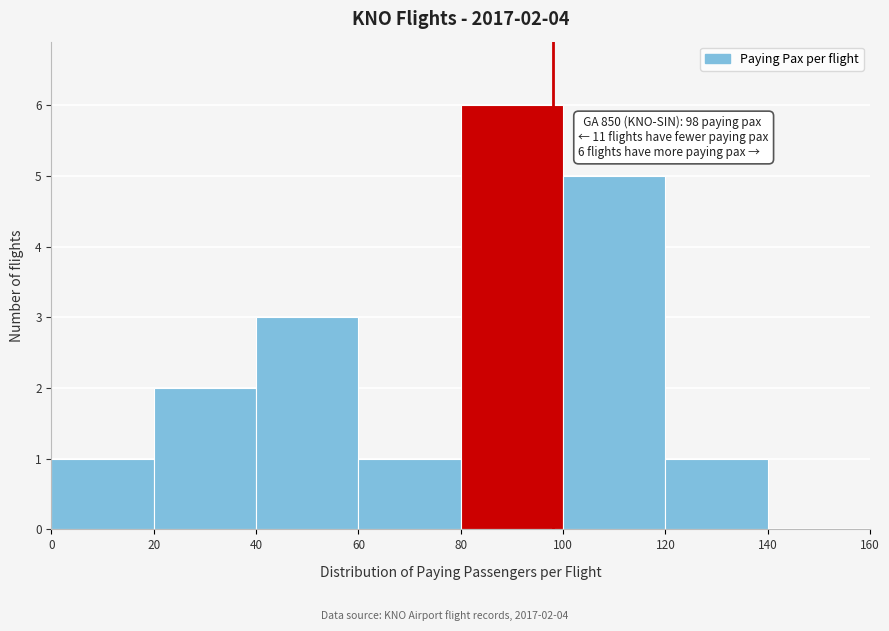

Over which range of the x-axis is the bar tallest?

80 to 100